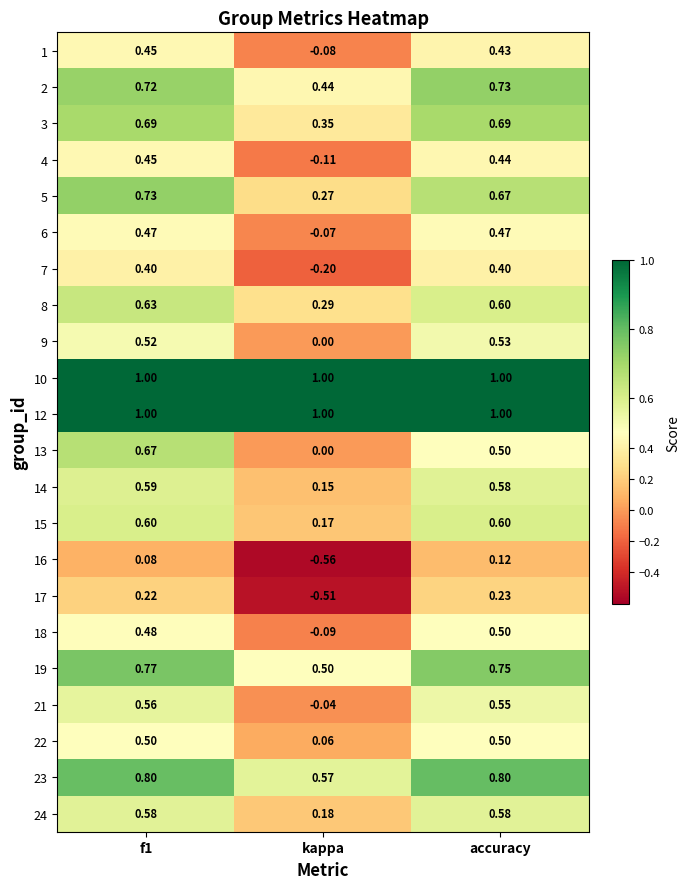

At which category does the chart reach its minimum across all series?

kappa